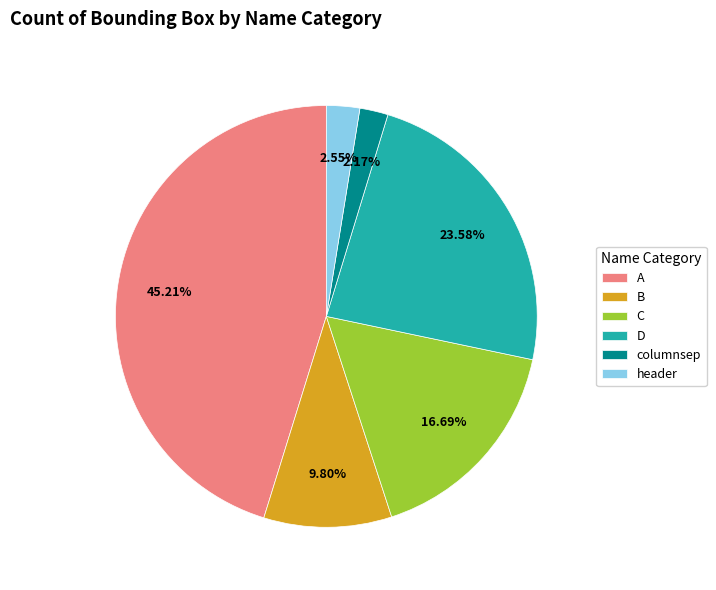

How many slices are in this pie chart?

6